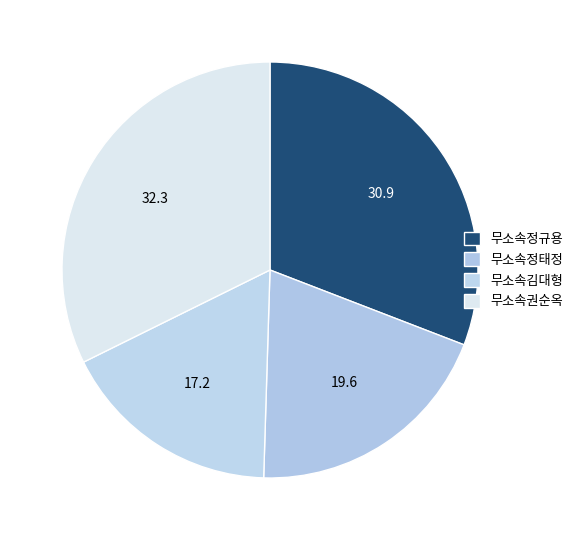

Rank the categories by value from highest to lowest.

무소속권순옥, 무소속정규용, 무소속정태정, 무소속김대형